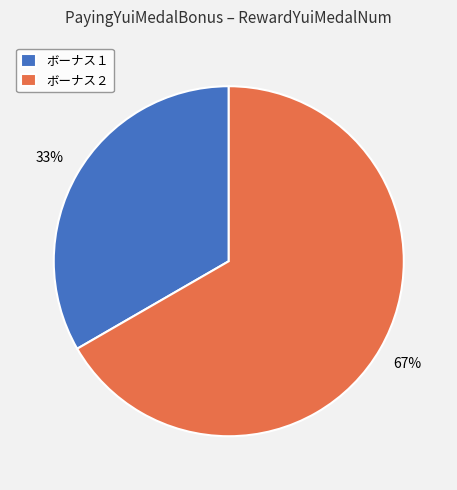

The ボーナス２ slice represents 78% of the pie. True or false?

False